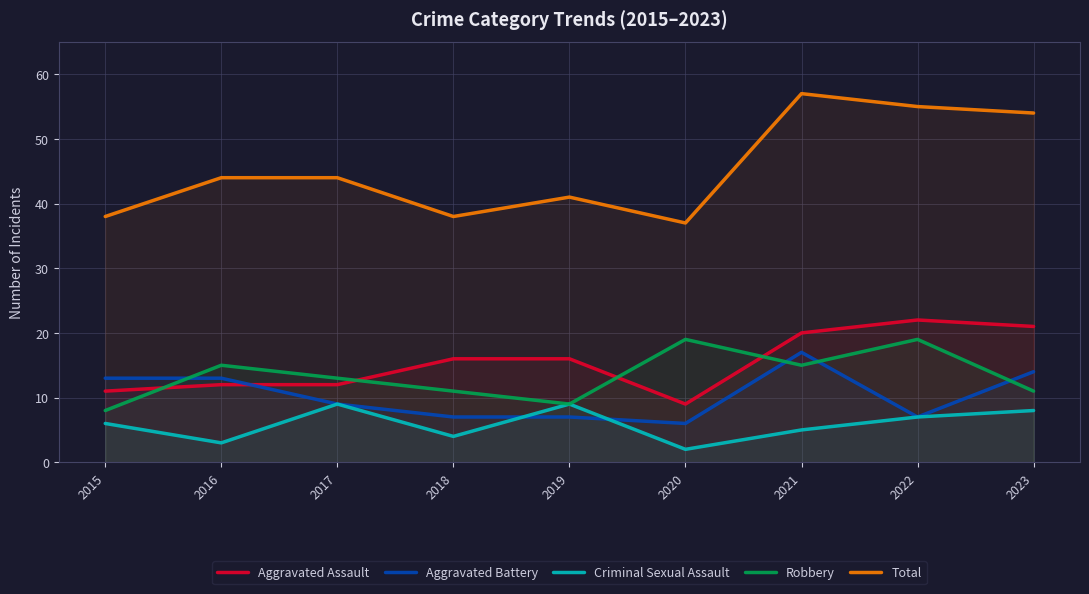

Where do Aggravated Assault and Aggravated Battery first cross each other?

2016 and 2017